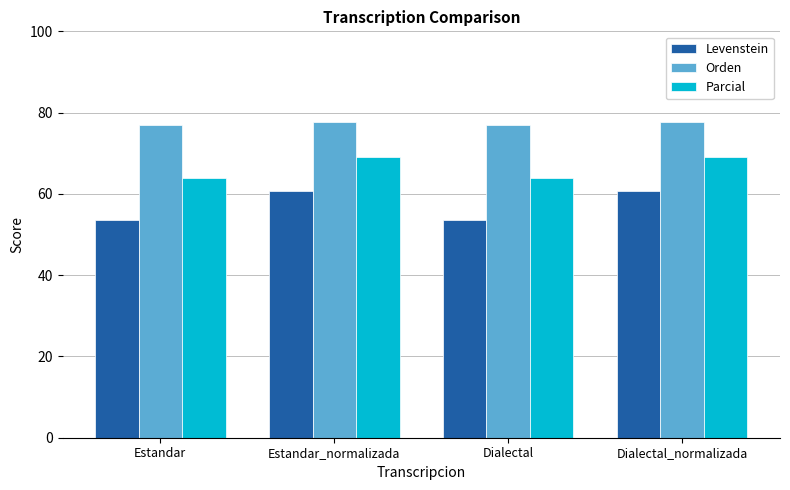

Does the chart contain any negative values?

No